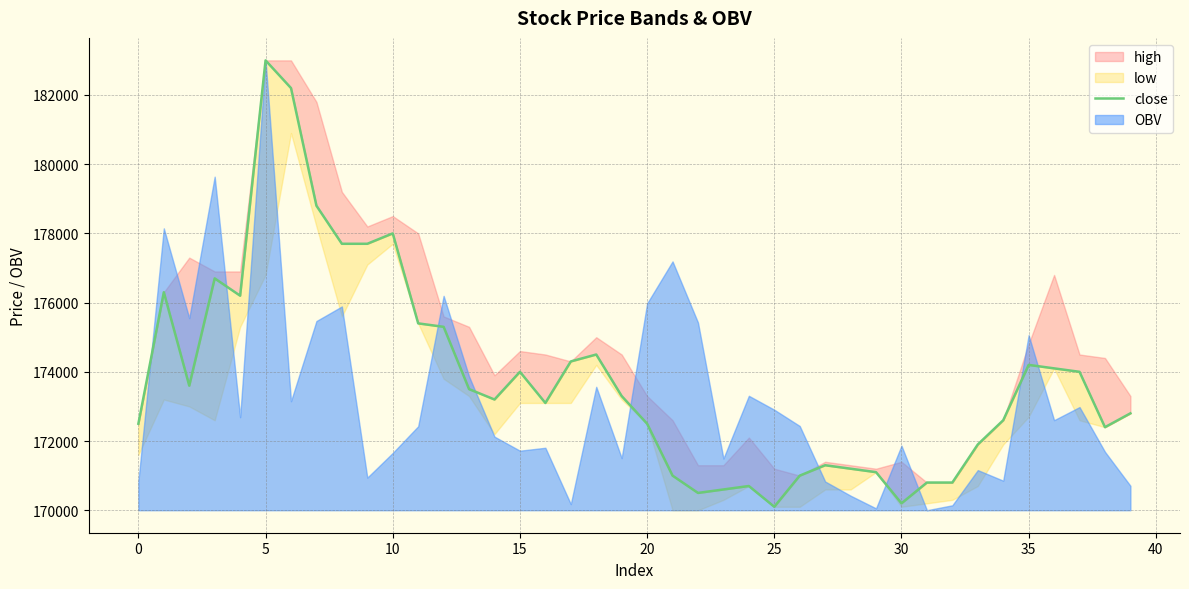

True or false: the data has more than 2 interior local peaks.

True